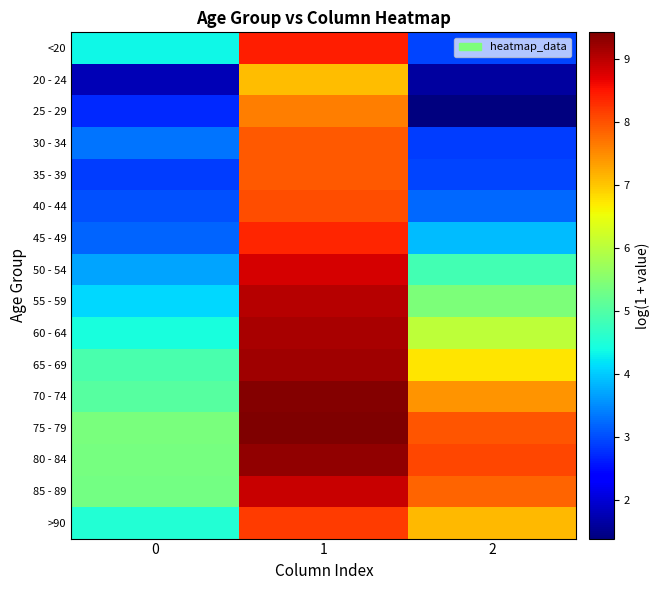

Reading right to left, what are all the values shown in this chart?

<20: 2=2.9	1=8.4	0=4.4
20 - 24: 2=1.6	1=7.1	0=1.8
25 - 29: 2=1.4	1=7.6	0=2.7
30 - 34: 2=2.9	1=7.9	0=3.3
35 - 39: 2=2.9	1=7.9	0=2.9
40 - 44: 2=3.2	1=8.0	0=3.0
45 - 49: 2=3.9	1=8.4	0=3.2
50 - 54: 2=4.8	1=8.8	0=3.7
55 - 59: 2=5.4	1=9.0	0=4.1
60 - 64: 2=6.1	1=9.1	0=4.4
65 - 69: 2=6.7	1=9.2	0=4.9
70 - 74: 2=7.4	1=9.4	0=5.0
75 - 79: 2=8.0	1=9.4	0=5.4
80 - 84: 2=8.1	1=9.3	0=5.3
85 - 89: 2=7.8	1=8.9	0=5.3
>90: 2=7.1	1=8.2	0=4.5